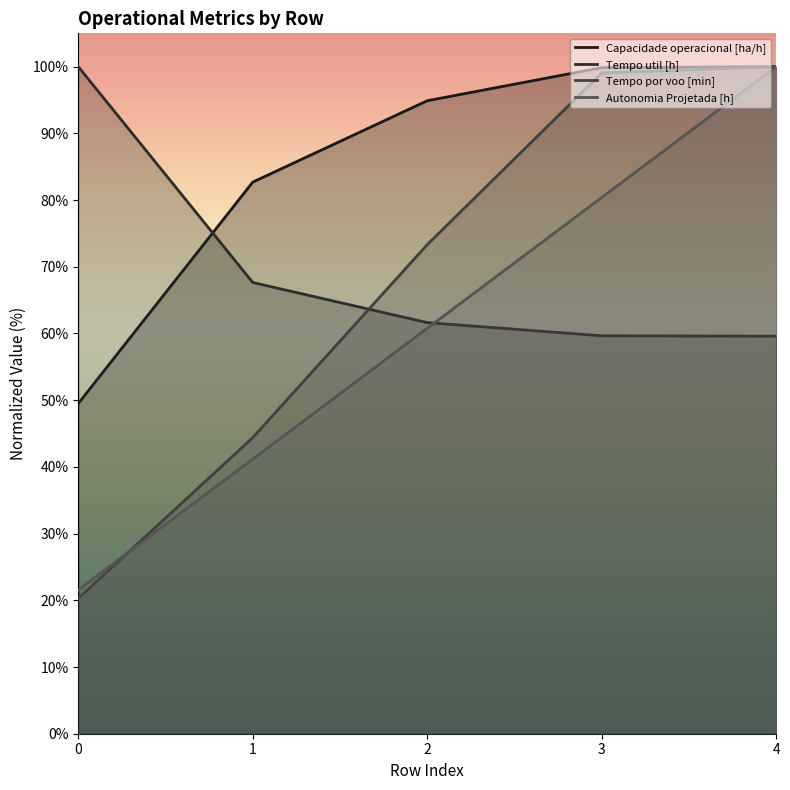

How many values in the Tempo por voo [min] series exceed 73?

3